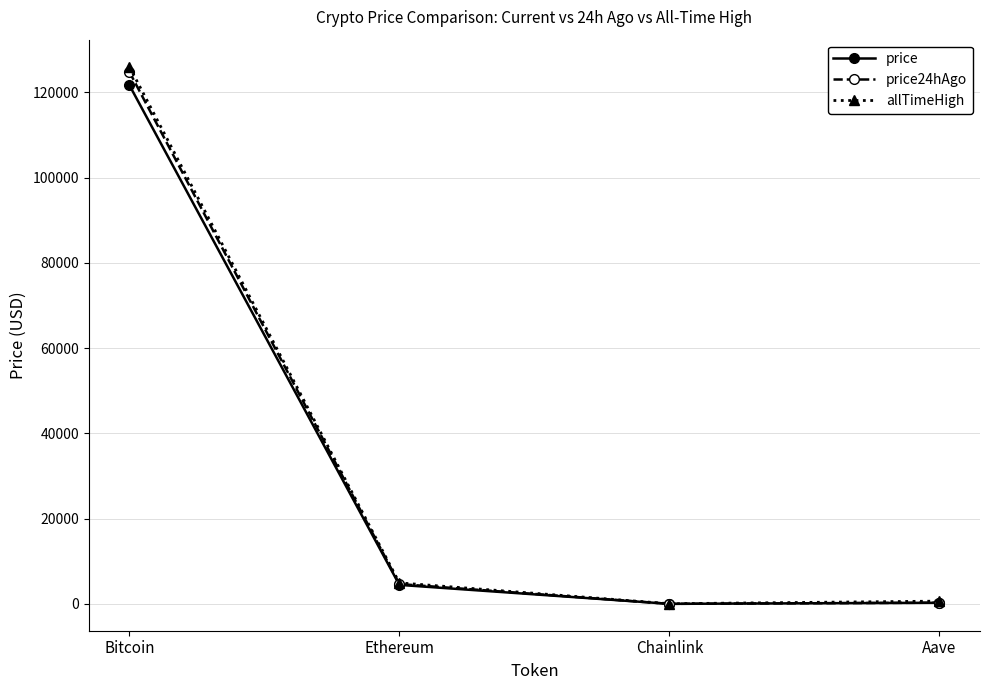

How many values in the price24hAgo series exceed 4672?

2